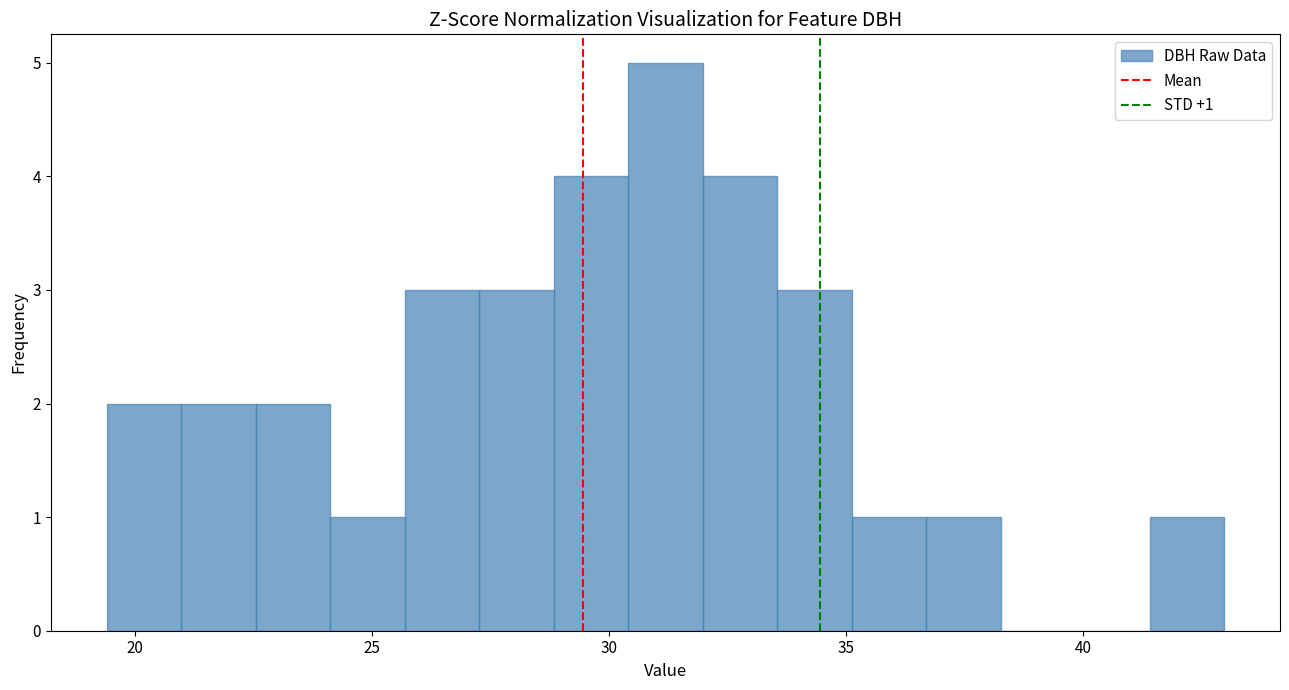

Around what value on the x-axis is the tallest bar? Give the approximate position of its centre, as read against the axis.

31.0